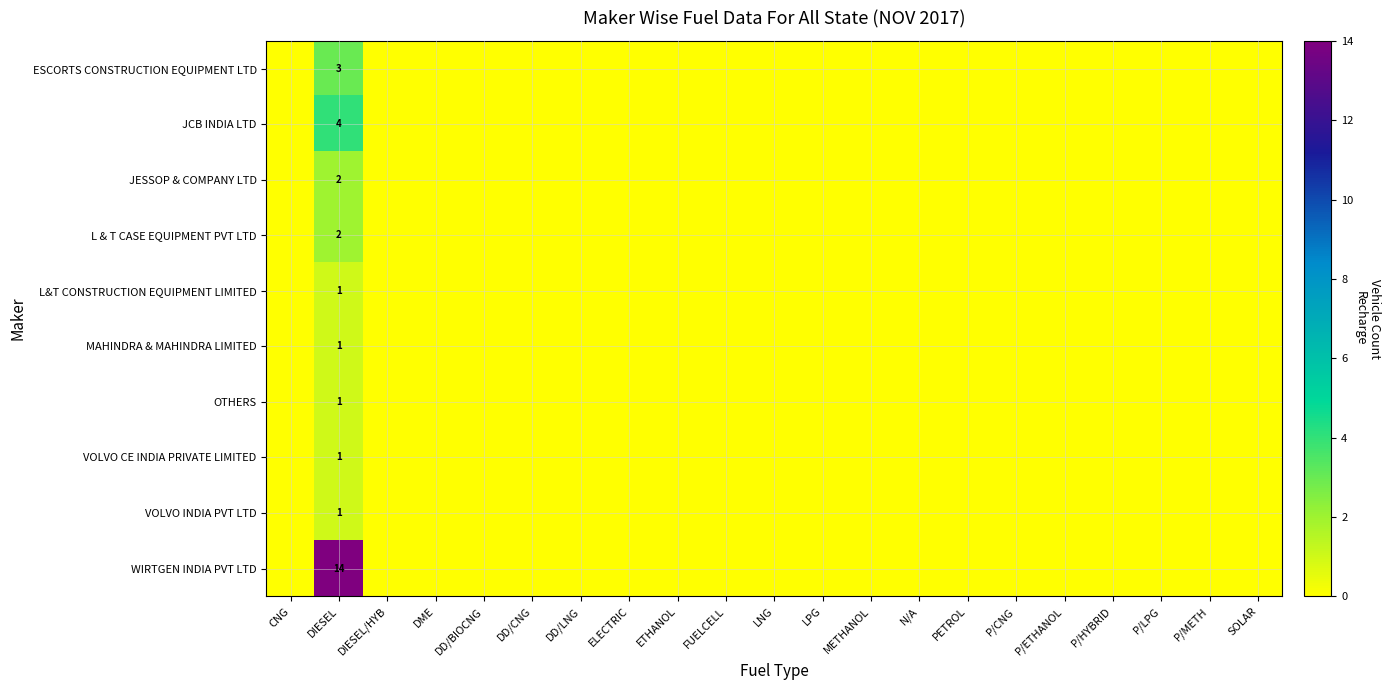

Rank the series by their maximum value, from lowest to highest.

L&T CONSTRUCTION EQUIPMENT LIMITED, MAHINDRA & MAHINDRA LIMITED, OTHERS, VOLVO CE INDIA PRIVATE LIMITED, VOLVO INDIA PVT LTD, JESSOP & COMPANY LTD, L & T CASE EQUIPMENT PVT LTD, ESCORTS CONSTRUCTION EQUIPMENT LTD, JCB INDIA LTD, WIRTGEN INDIA PVT LTD